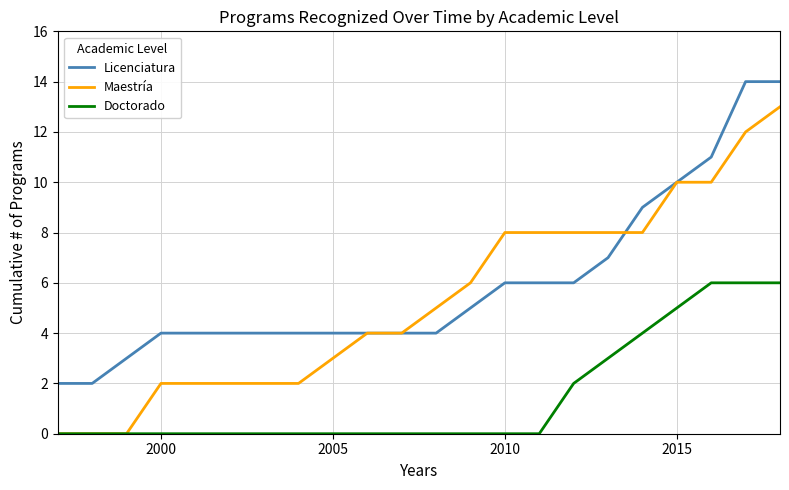

What is the maximum value shown in the chart?

14